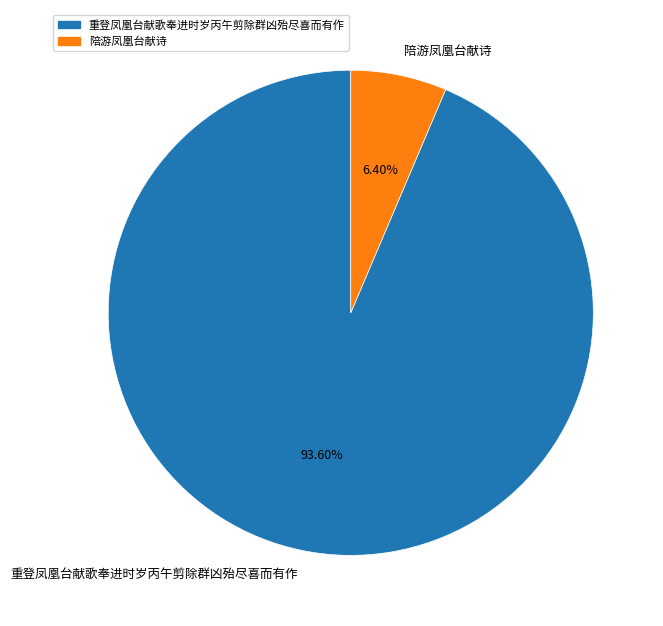

Which category accounts for the majority?

重登凤凰台献歌奉进时岁丙午剪除群凶殆尽喜而有作